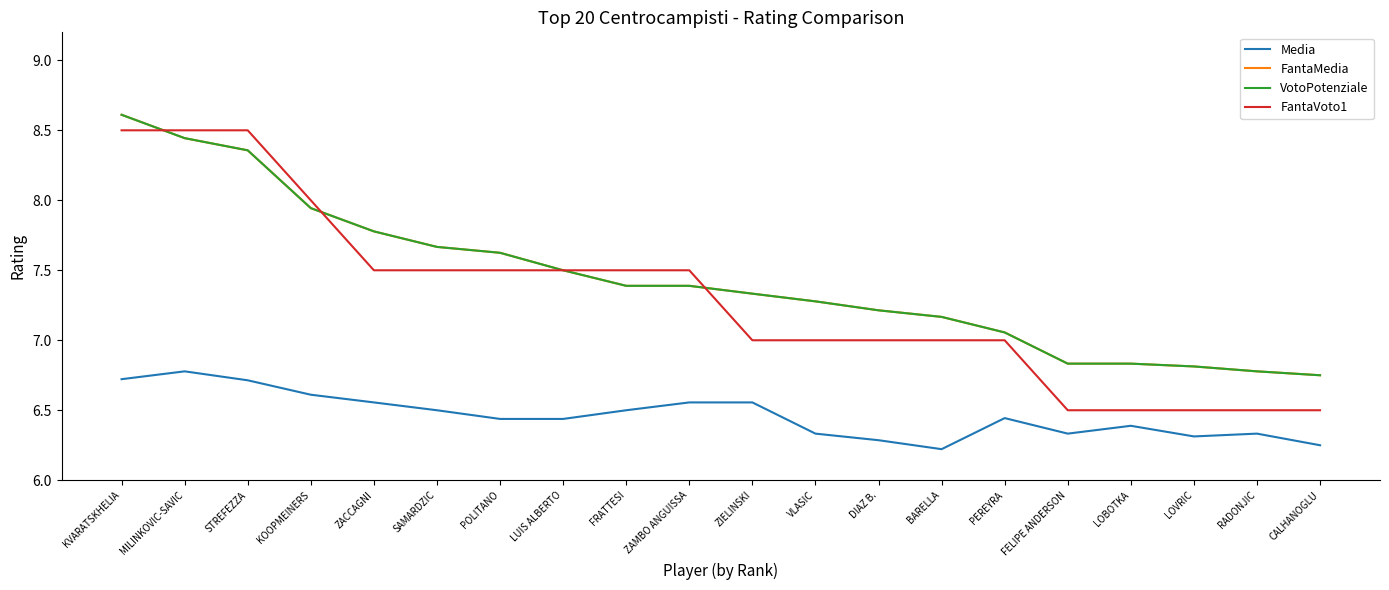

What is the spread (max minus min) of values at CALHANOGLU?

0.5